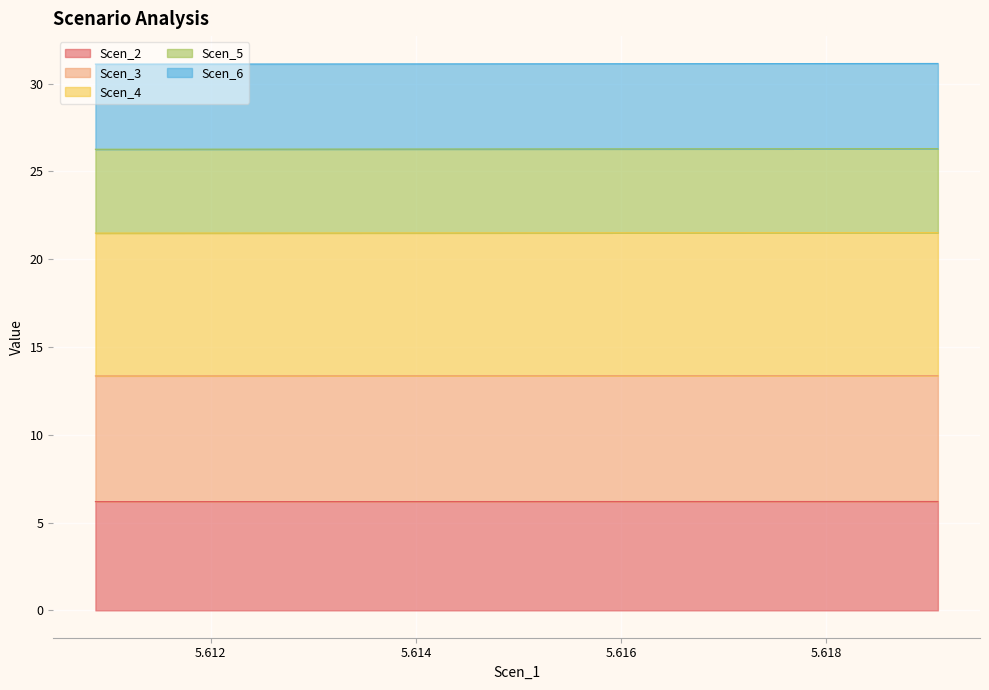

List the labels in order of Scen_4 value, smallest first.

5.610874859370057, 5.611092154720423, 5.611306391305062, 5.611524451355765, 5.611738565585975, 5.6119519151277215, 5.612167436392303, 5.612381520036874, 5.612595450741378, 5.612813847257855, 5.613029001471024, 5.613246694470315, 5.613459218140447, 5.613674555879323, 5.613894237075742, 5.6141112571434855, 5.614320354984605, 5.6145283210739745, 5.614734482491921, 5.614940368615372, 5.61515408520853, 5.615364406558315, 5.6155735961563495, 5.615779176399665, 5.615983839014451, 5.616188073406546, 5.616385517311892, 5.616574151947722, 5.616772941716162, 5.616992102921102, 5.617206492445807, 5.617415039709807, 5.617624596371128, 5.617831277780554, 5.618036980378299, 5.618241612407445, 5.618453830197442, 5.618668280893425, 5.618876369337223, 5.6190878530243955